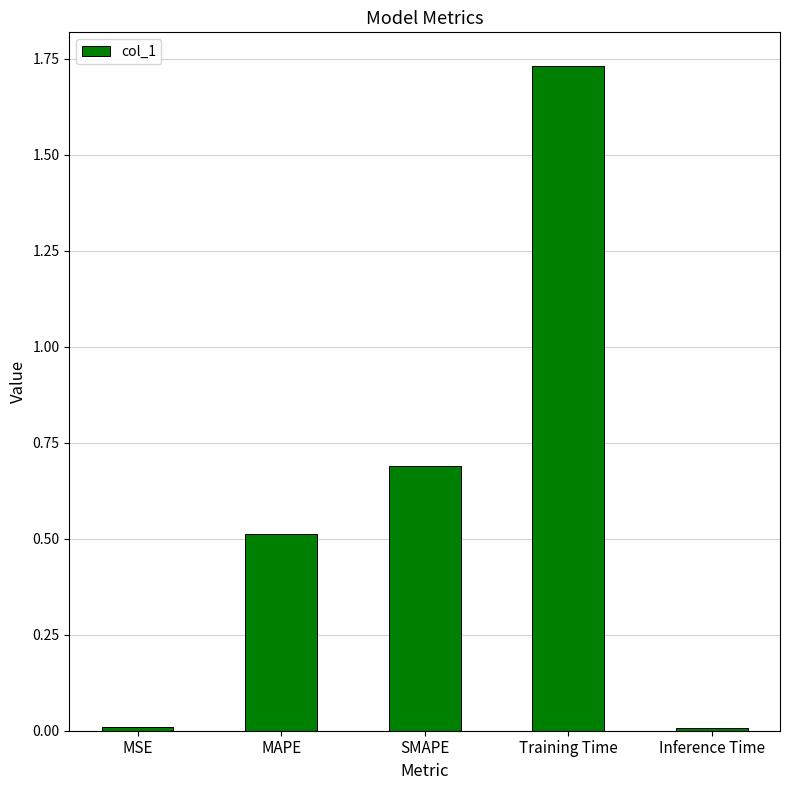

How many bars are there in total?

5